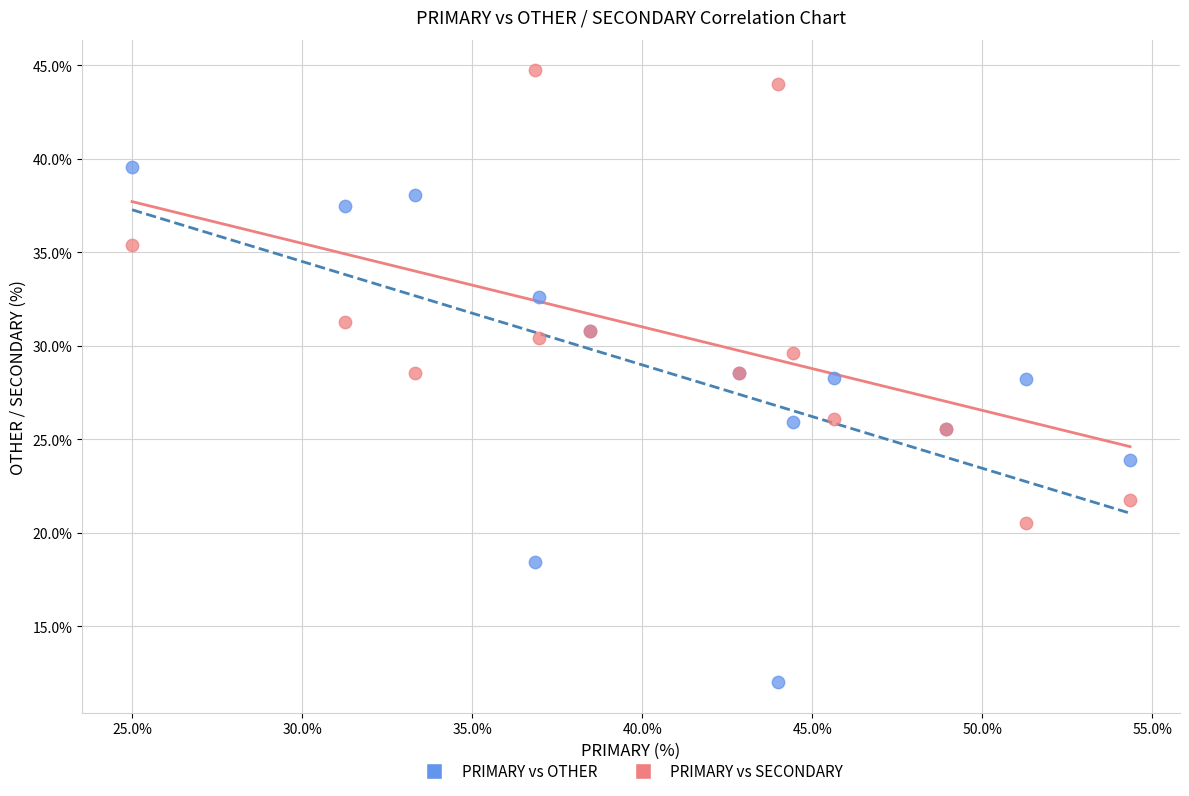

What are all the series names shown in the legend?

PRIMARY vs OTHER, PRIMARY vs SECONDARY